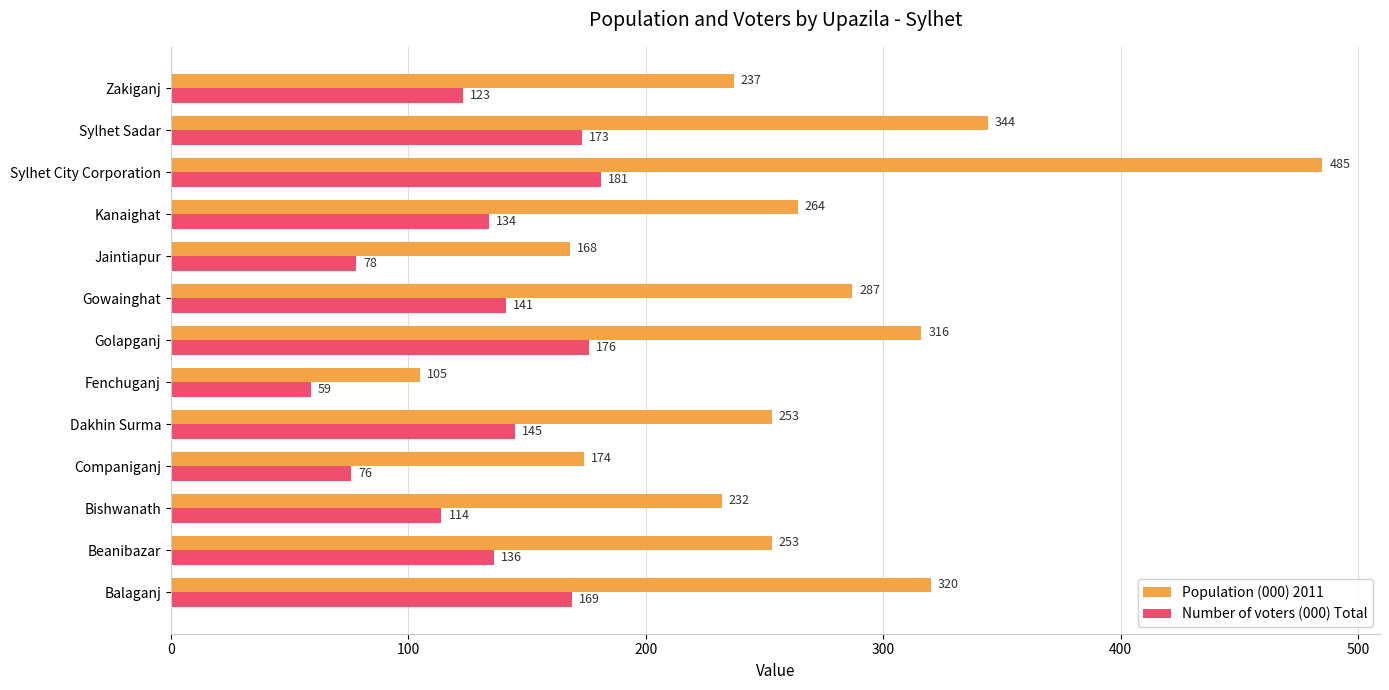

What is the smallest value displayed?

59